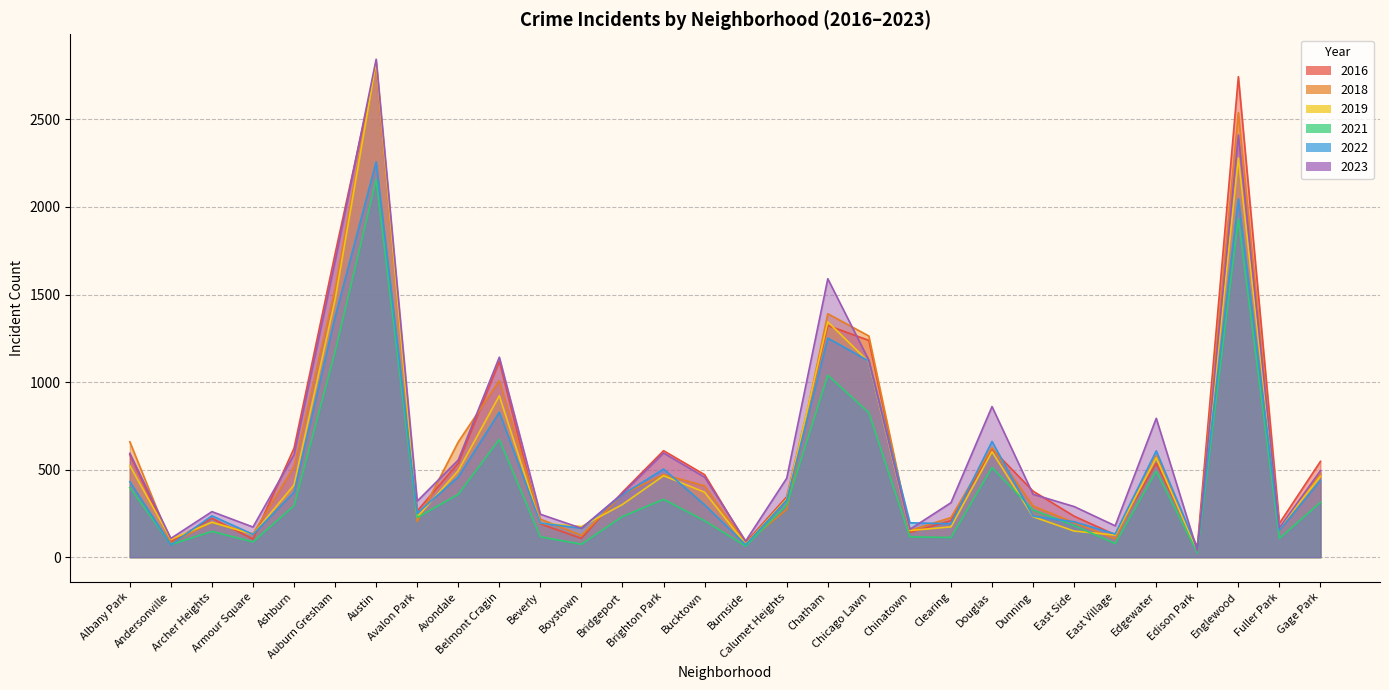

What is the value of the 2019 point at the 27th from the left?

36